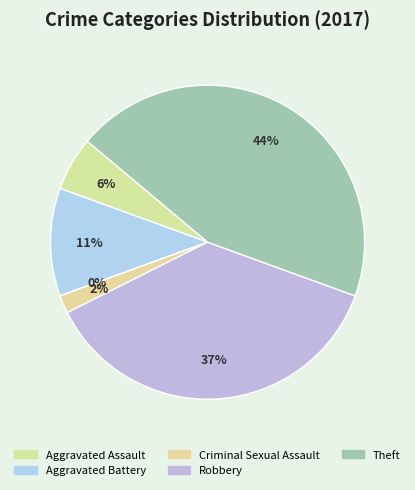

To the nearest percent, what is the combined percentage of Aggravated Assault and Theft?

50%